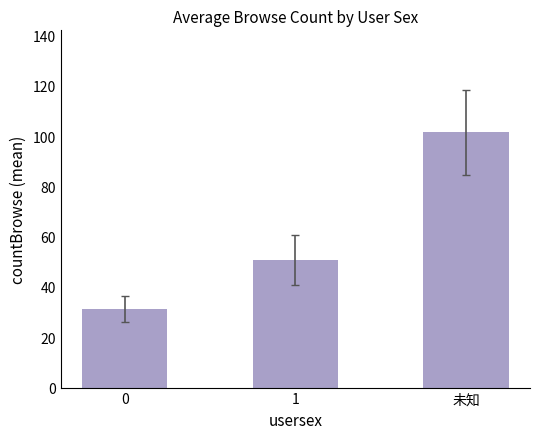

Reading right to left, extract all data points from this chart.

101.5	50.8	31.4